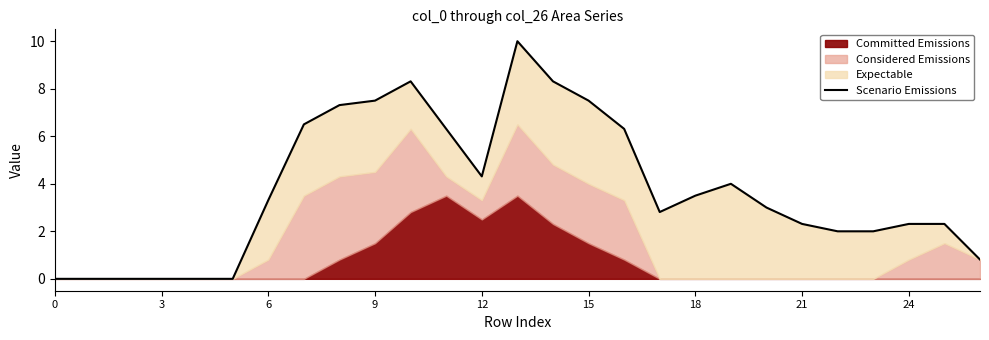

How many lines are shown in the chart?

1